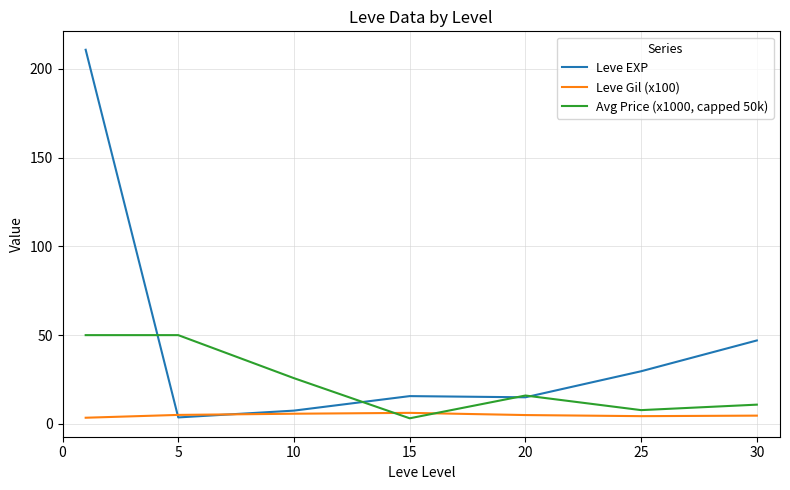

In Leve Gil (x100), how many points are lower than both neighbors (excluding endpoints)?

1